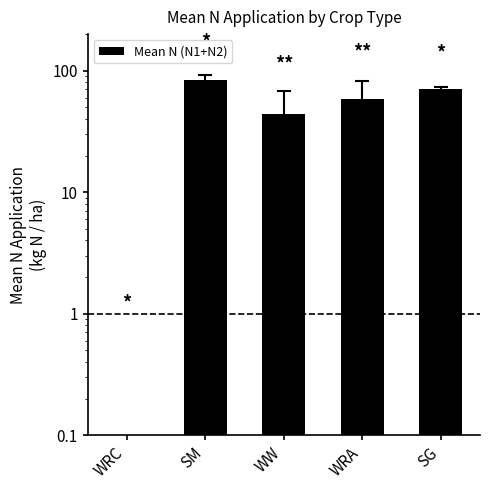

Are the bars horizontal?

No